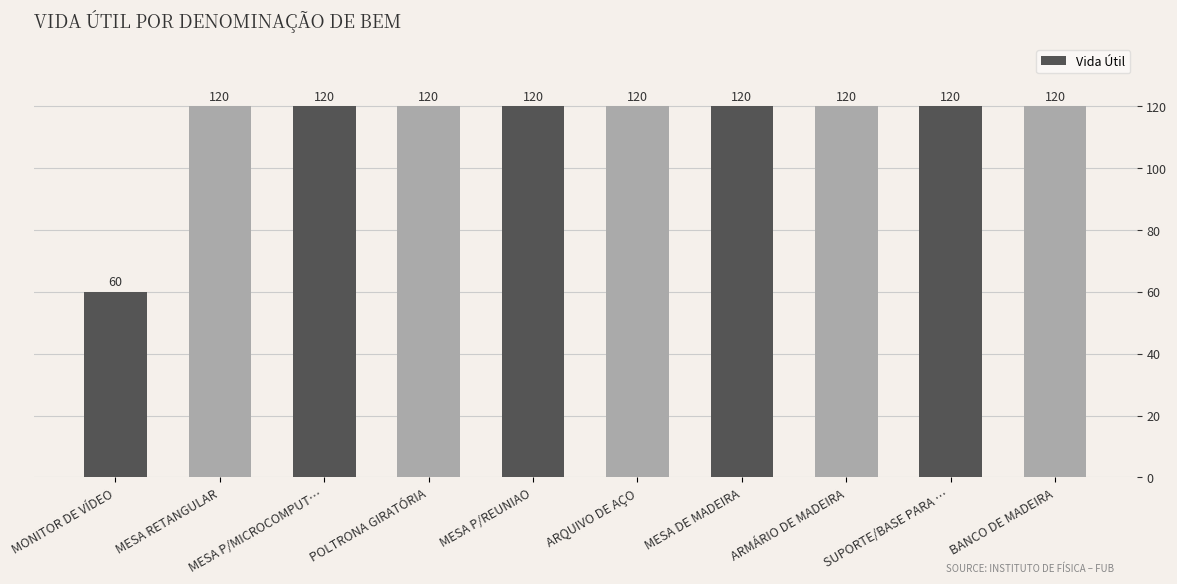

Count the number of categories in the chart.

10